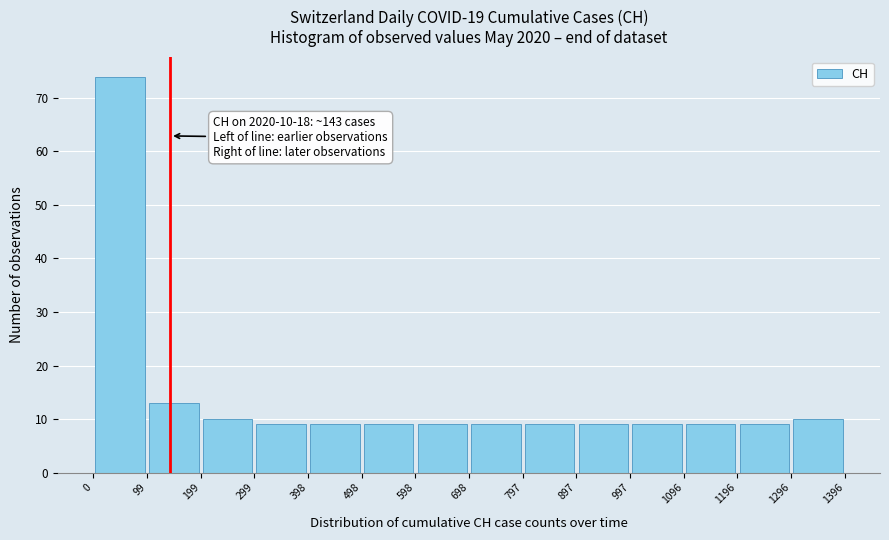

Which range on the x-axis has the tallest bar?

0 to 99